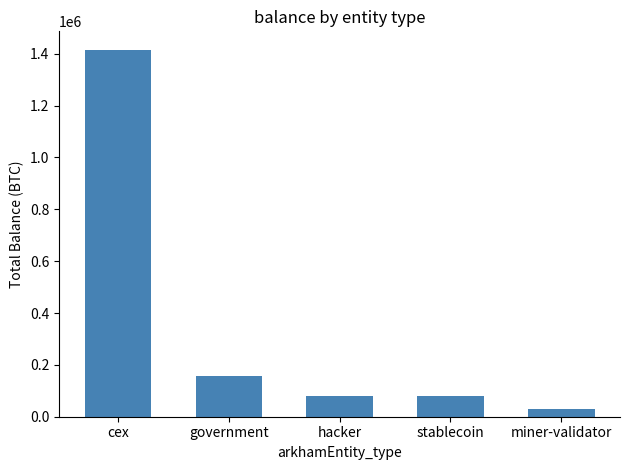

What is the sum of all values?

1763592.9